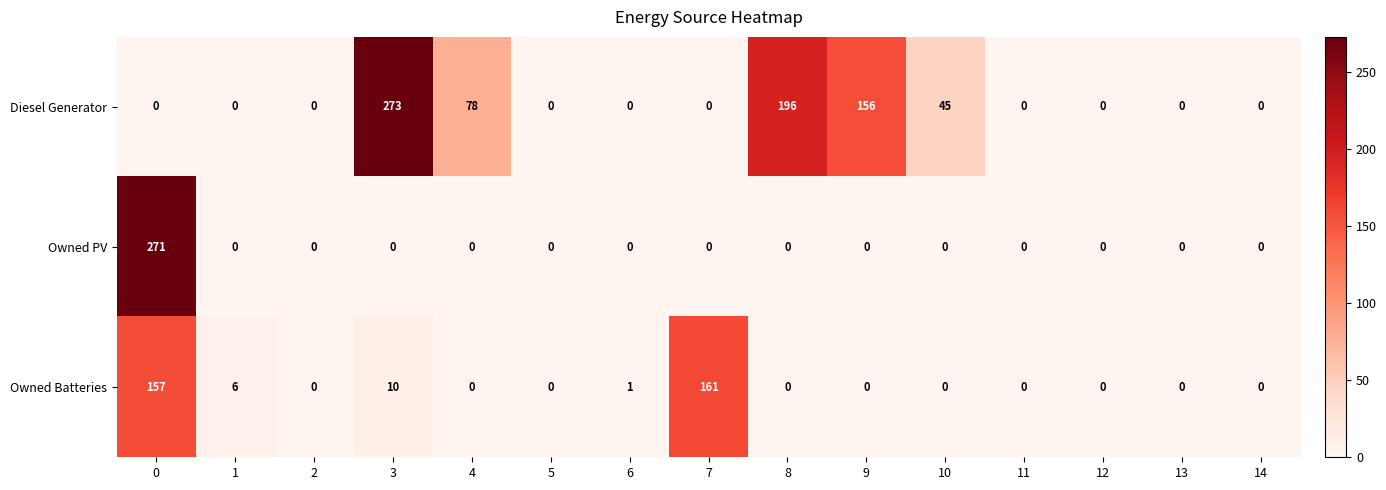

The value of Owned PV at 10 is 131. True or false?

False